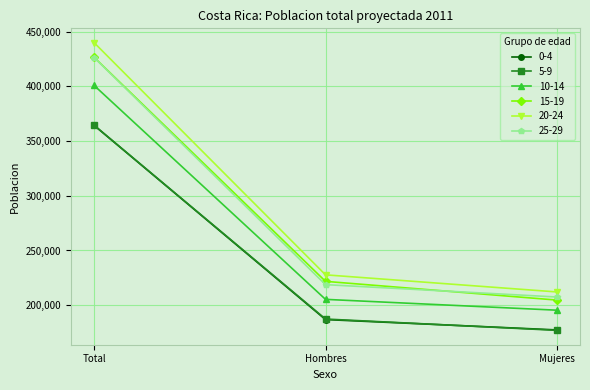

How many data points in 25-29 are less than 218795?

1